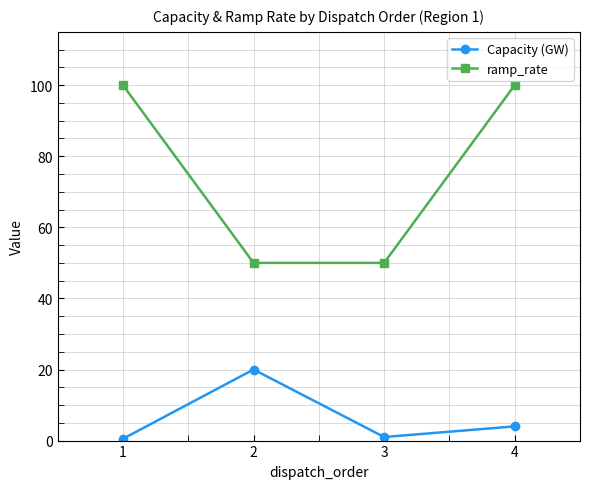

At which label does Capacity (GW) reach its peak?

2